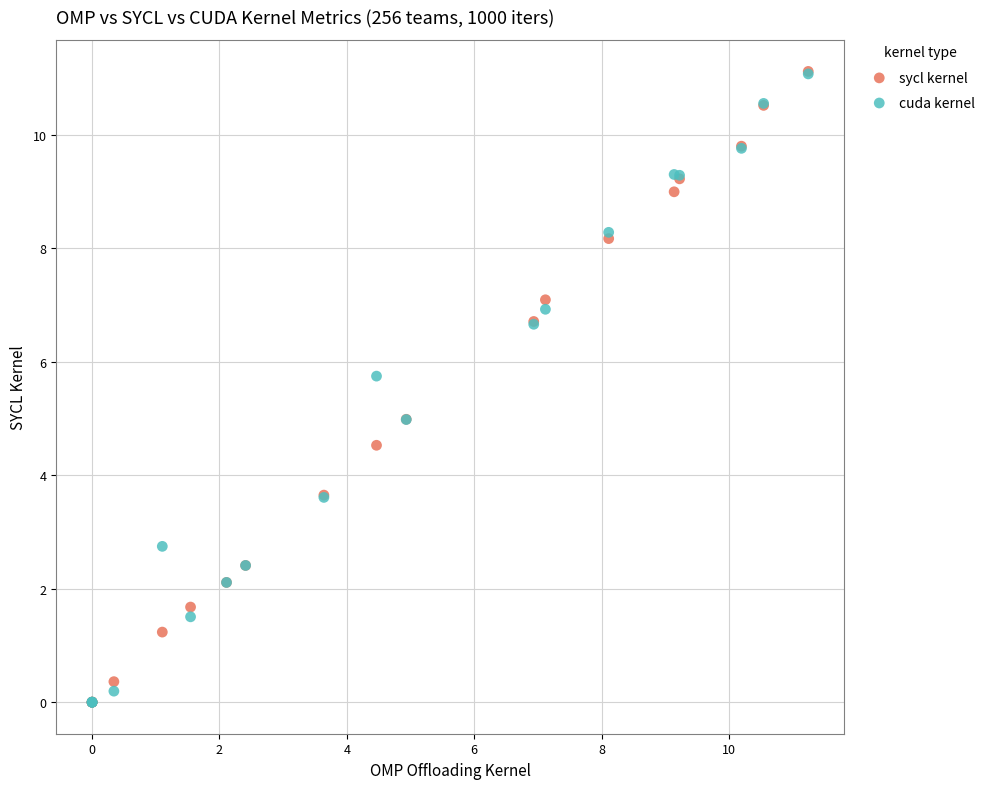

Which series has the widest spread of Y values?

sycl kernel